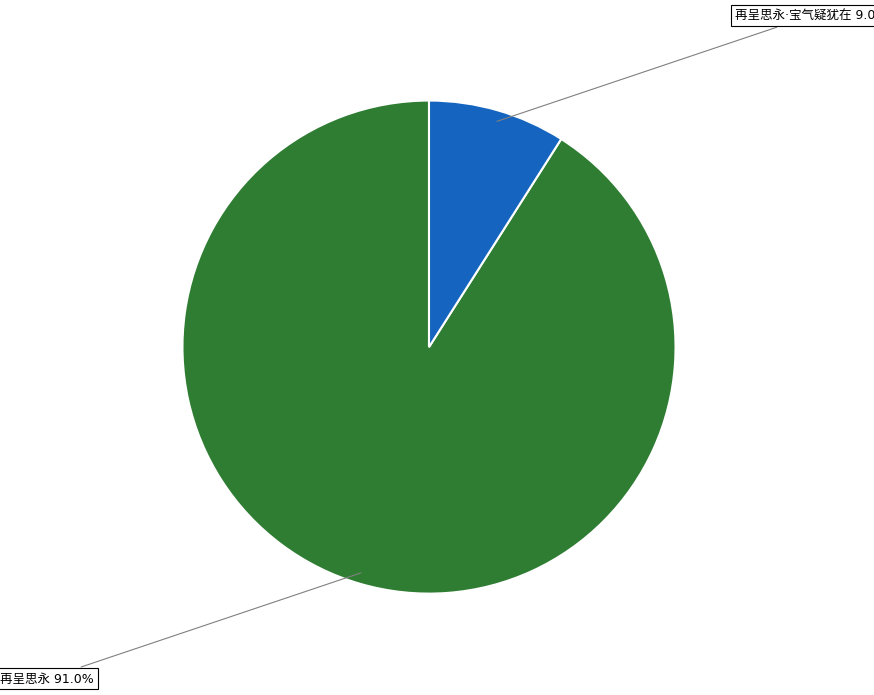

Is there any slice that represents more than half of the pie?

Yes